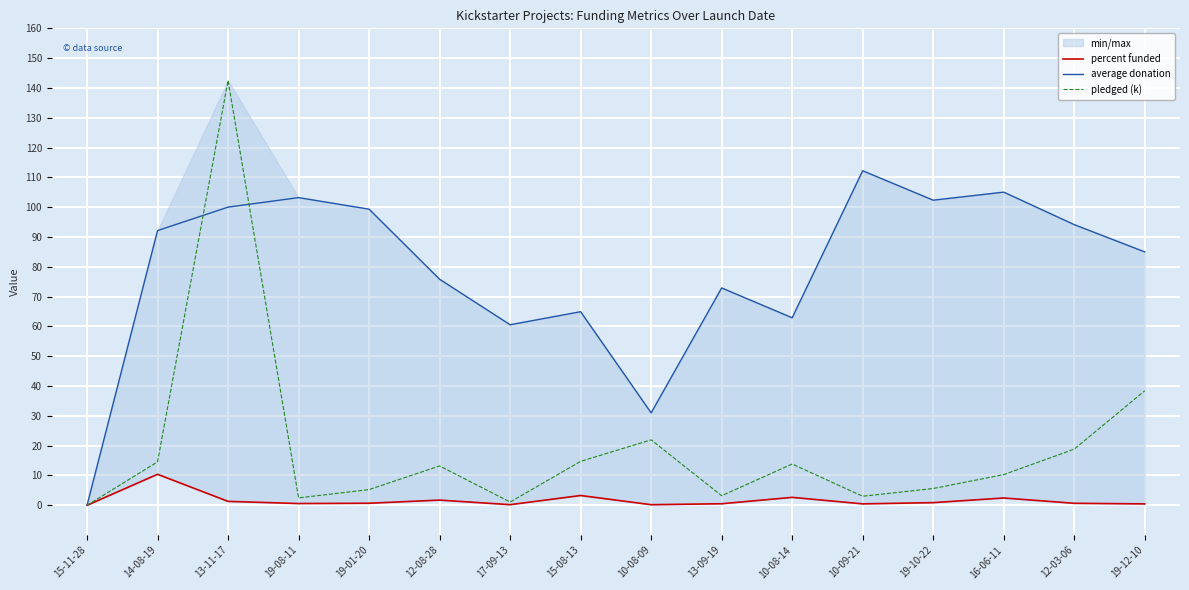

At how many categories does at least one series exceed 135?

1